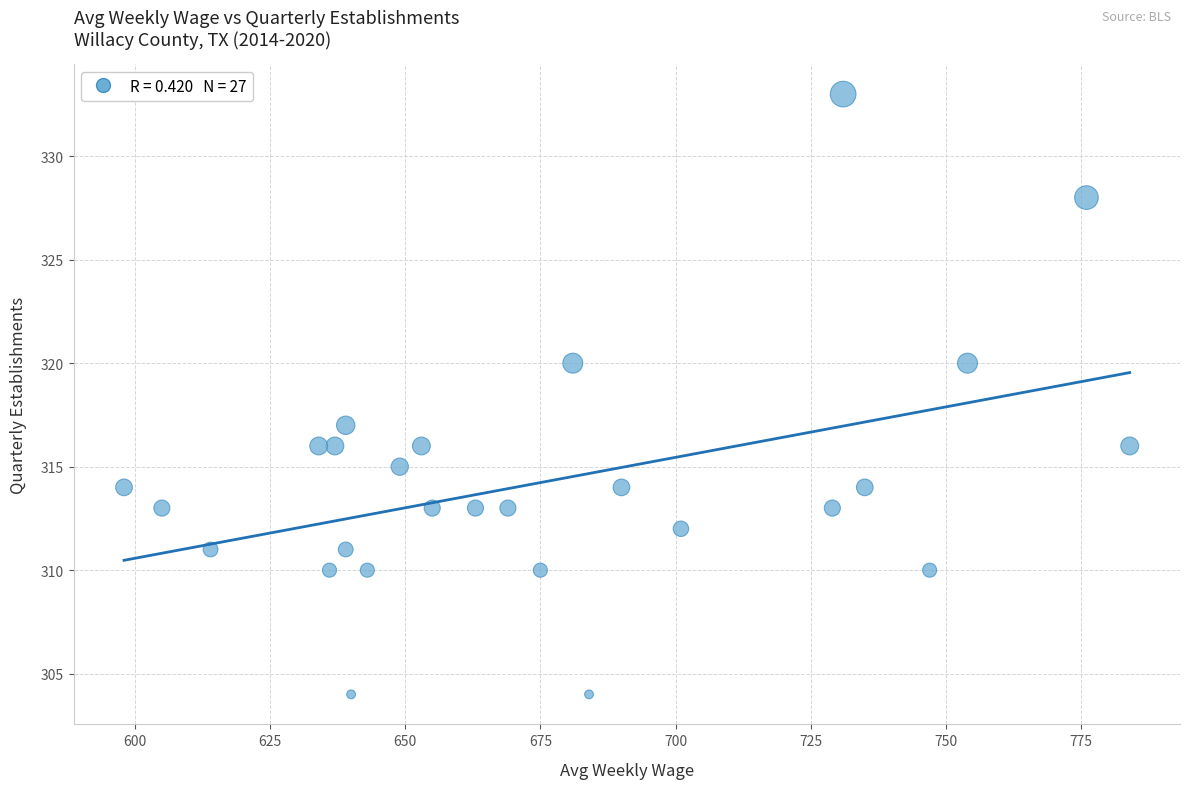

What Y value in the scatter plot is closest to 318?

317